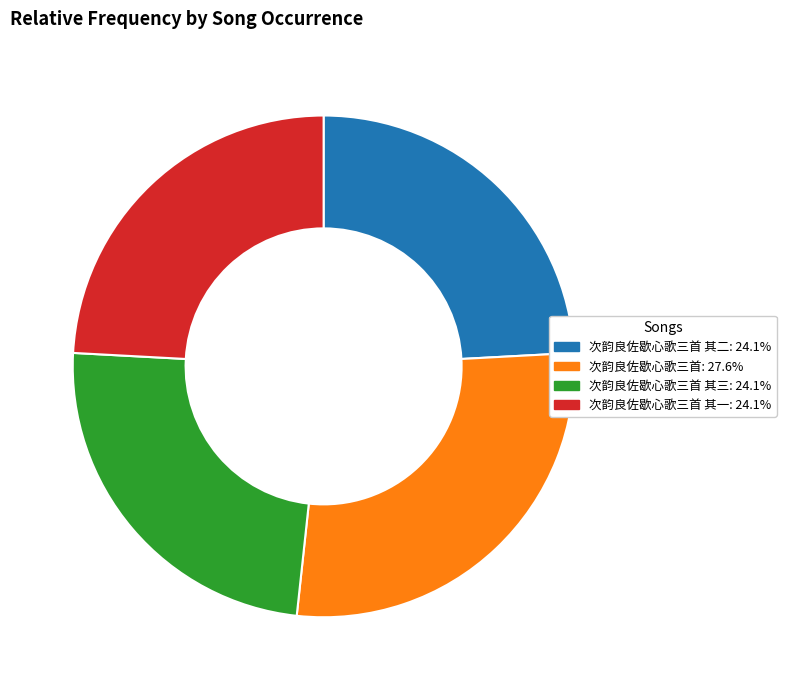

Is there a majority slice in this chart?

No